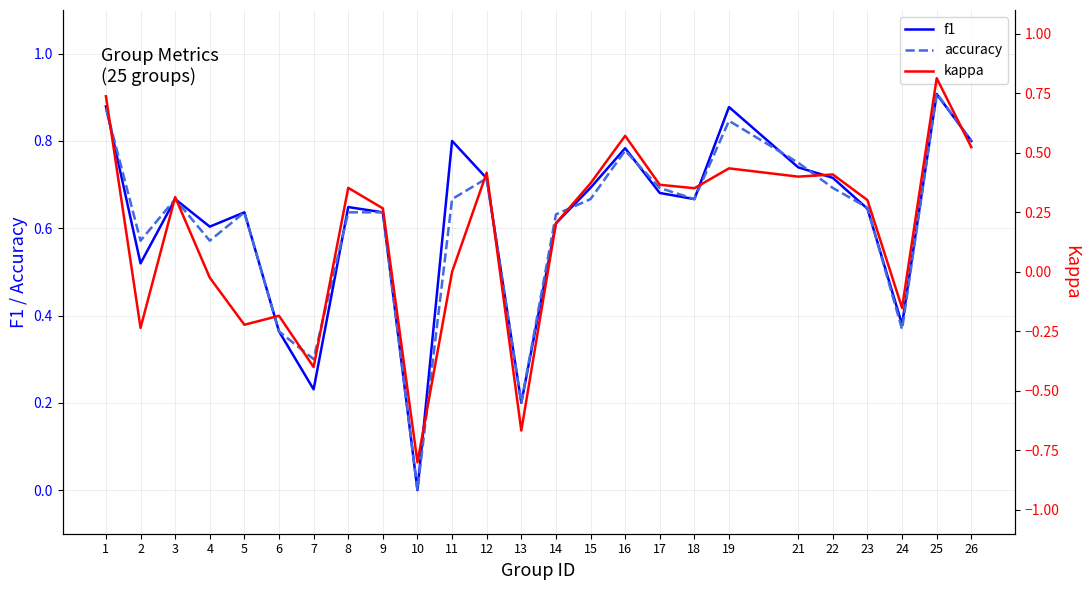

Is the value of f1 at 22 greater than the value of accuracy at 11?

Yes